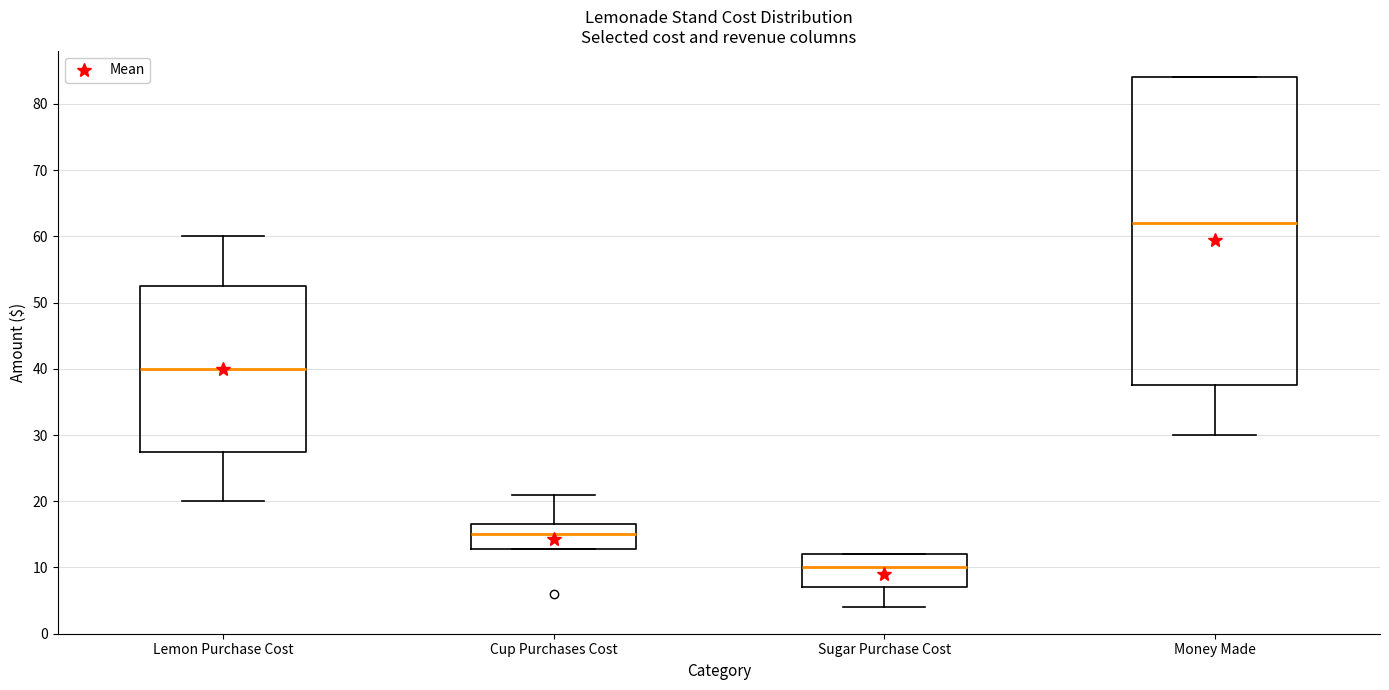

Reading left to right, transcribe this box plot: for each box, give where its median line is, the range the box spans, and where its two whiskers end, as read against the y-axis. The values are not printed on the chart, so give them approximately, as read against the axis.

Lemon Purchase Cost: median 40, box 28 to 53, whiskers 20 to 60
Cup Purchases Cost: median 15, box 13 to 17, whiskers 13 to 21
Sugar Purchase Cost: median 10, box 7 to 12, whiskers 4 to 12
Money Made: median 62, box 38 to 84, whiskers 30 to 84